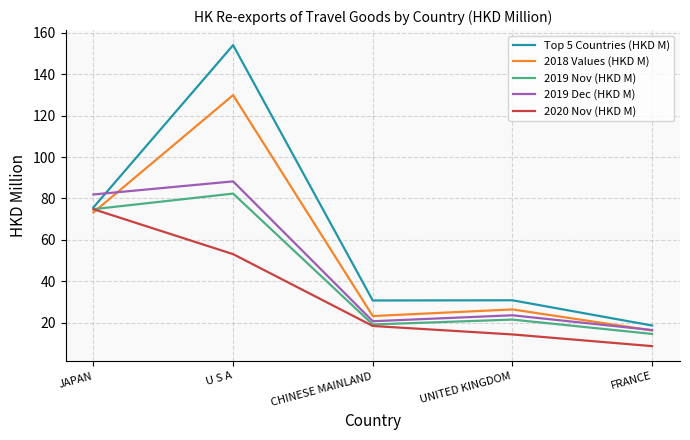

What are all the series names shown in the legend?

Top 5 Countries (HKD M), 2018 Values (HKD M), 2019 Nov (HKD M), 2019 Dec (HKD M), 2020 Nov (HKD M)